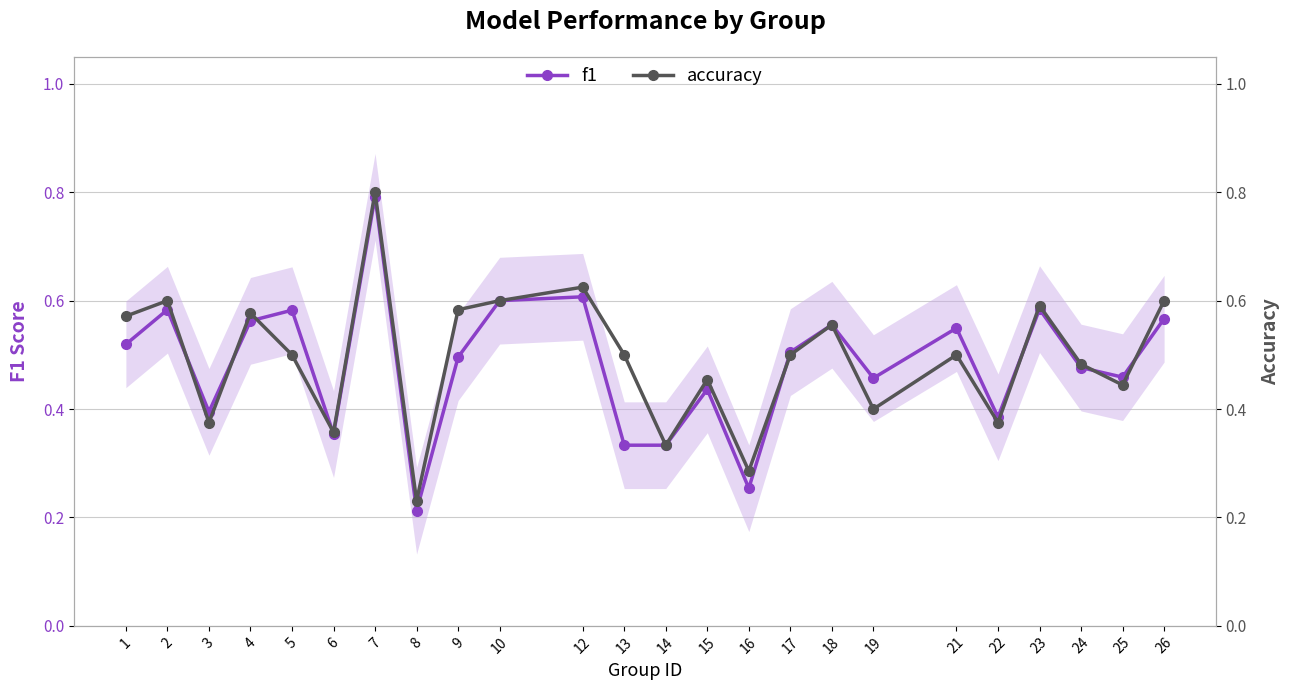

Is this an area chart (filled region under the line)?

No